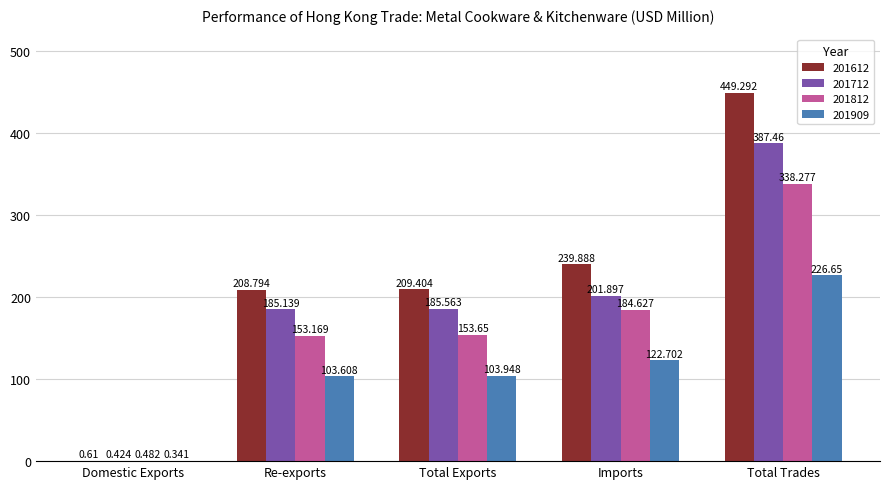

Is it true that 201612 equals 449.3 at Total Trades?

True